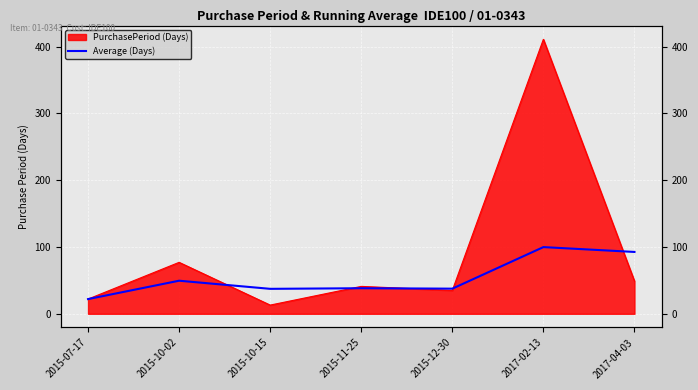

The chart shows a value of 99.8 at 2017-02-13. True or false?

True